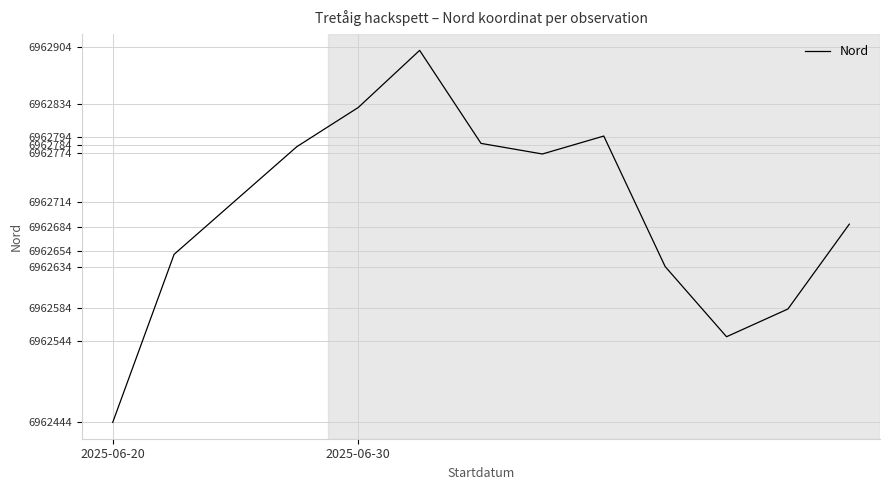

Does the chart display data point markers on the line(s)?

No